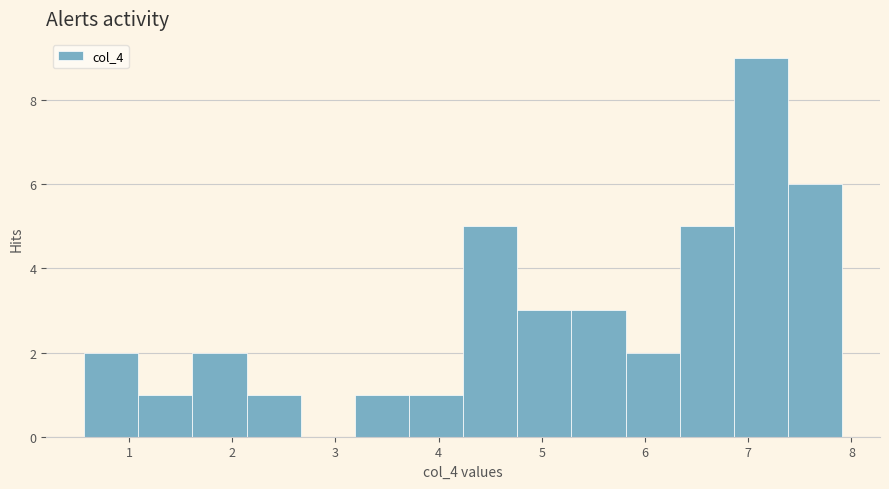

How tall is the bar that spans 5.8 to 6.3 on the x-axis? Neither the bar edges nor the heights are printed on the chart, so give them approximately, as read against the axes.

2